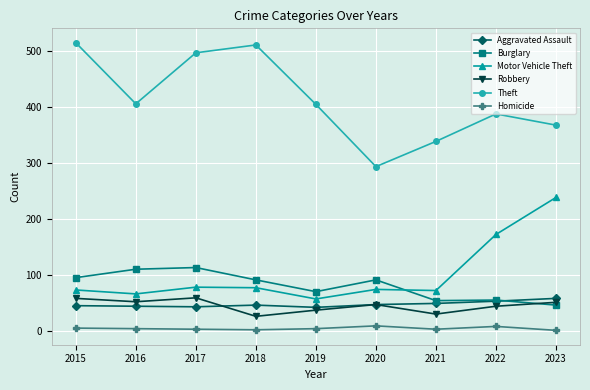

Between 2016 and 2017, which series saw the biggest shift?

Theft